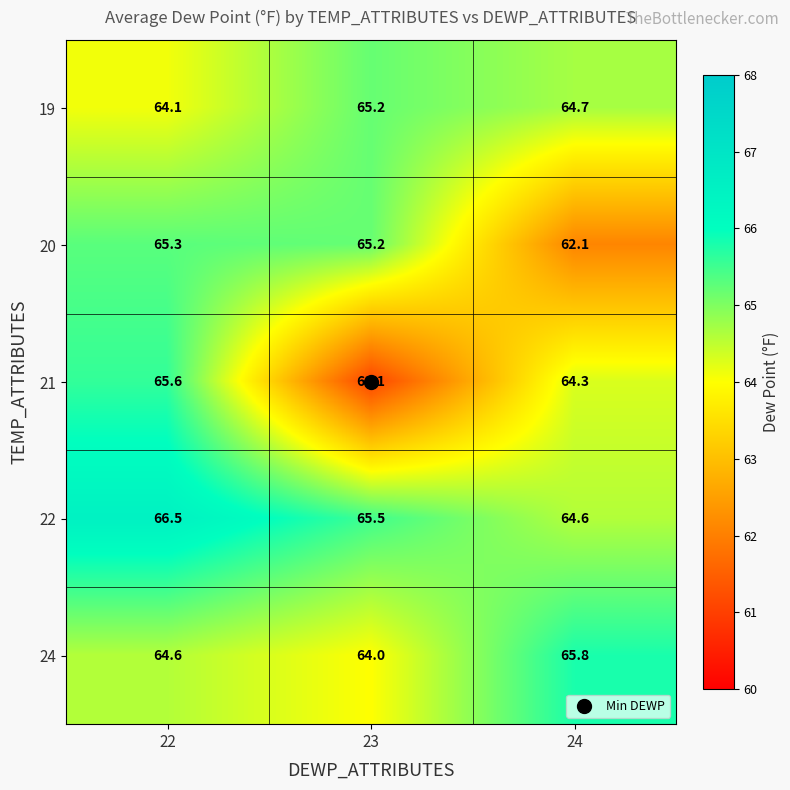

What is the maximum value for 22?

66.5